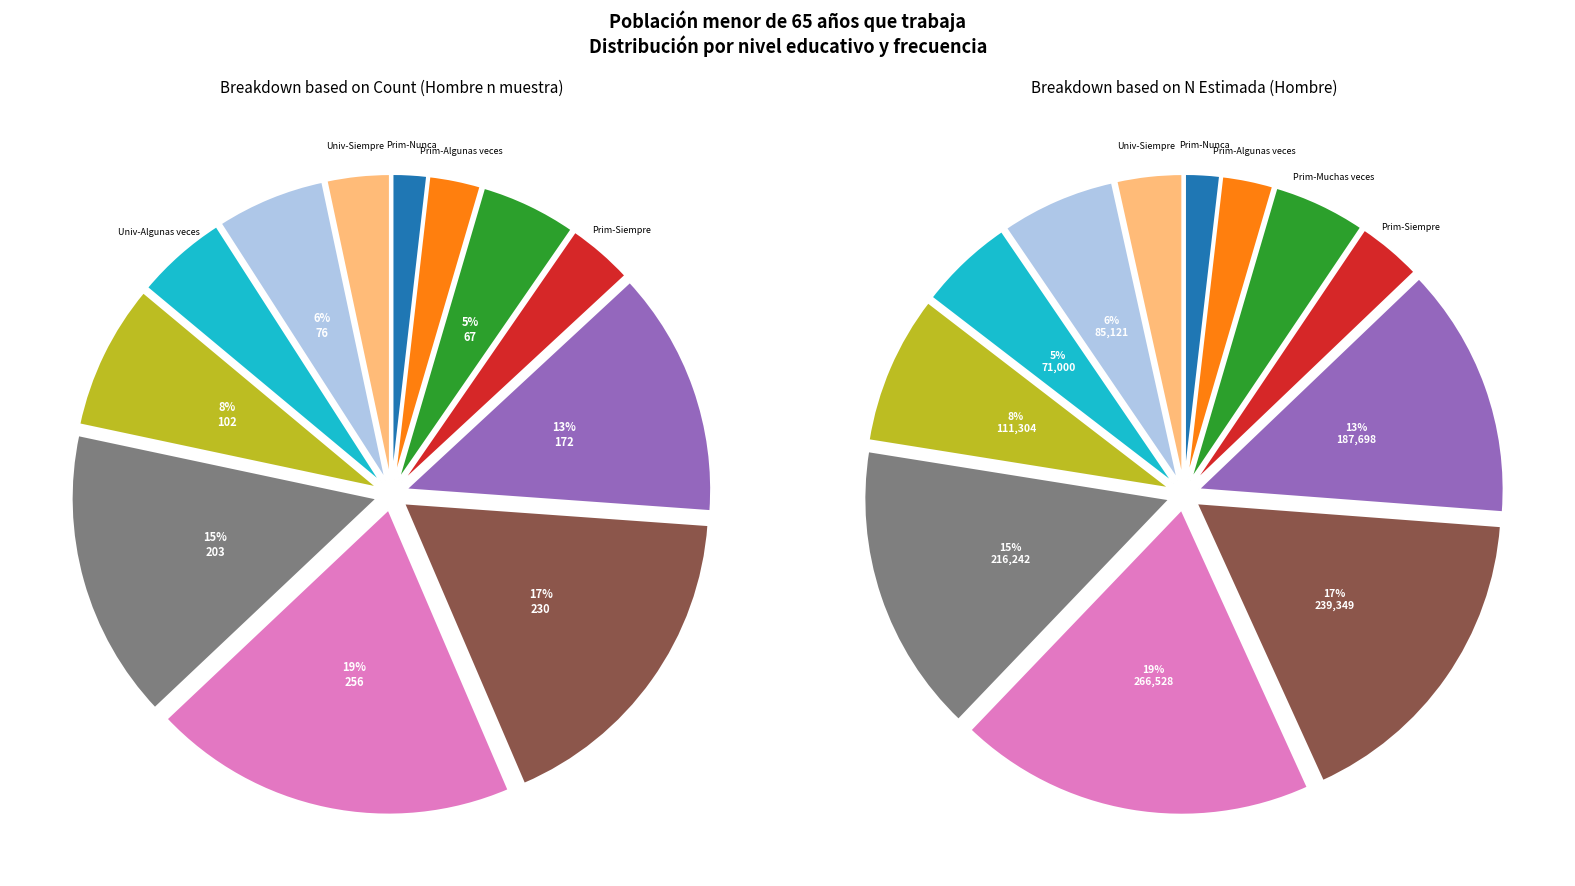

Which category has the smallest portion of the pie?

Primarios-Nunca